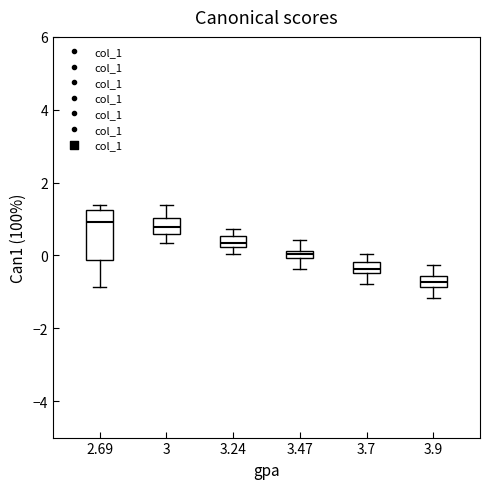

Comparing the boxes themselves (not the whiskers), which one is the tallest?

2.69